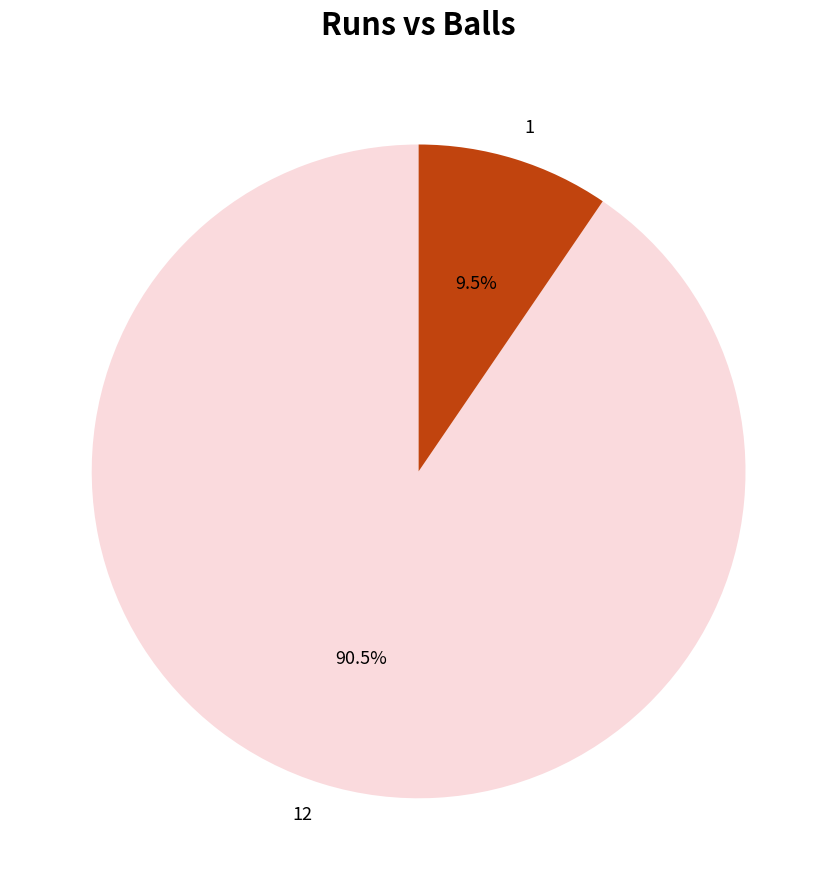

Is there a majority slice in this chart?

Yes